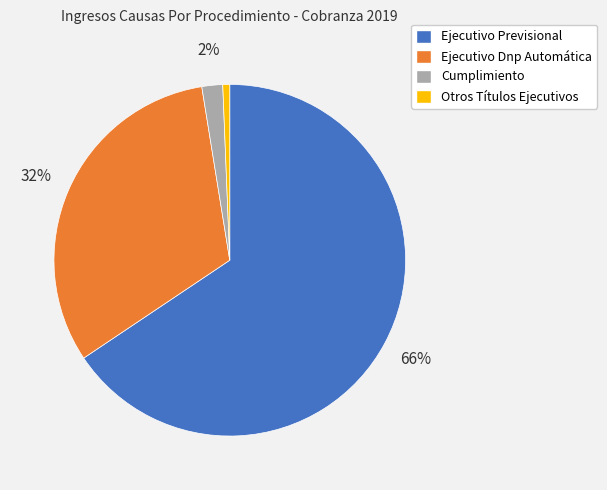

To the nearest percent, what portion does Ejecutivo Dnp Automática represent?

32%